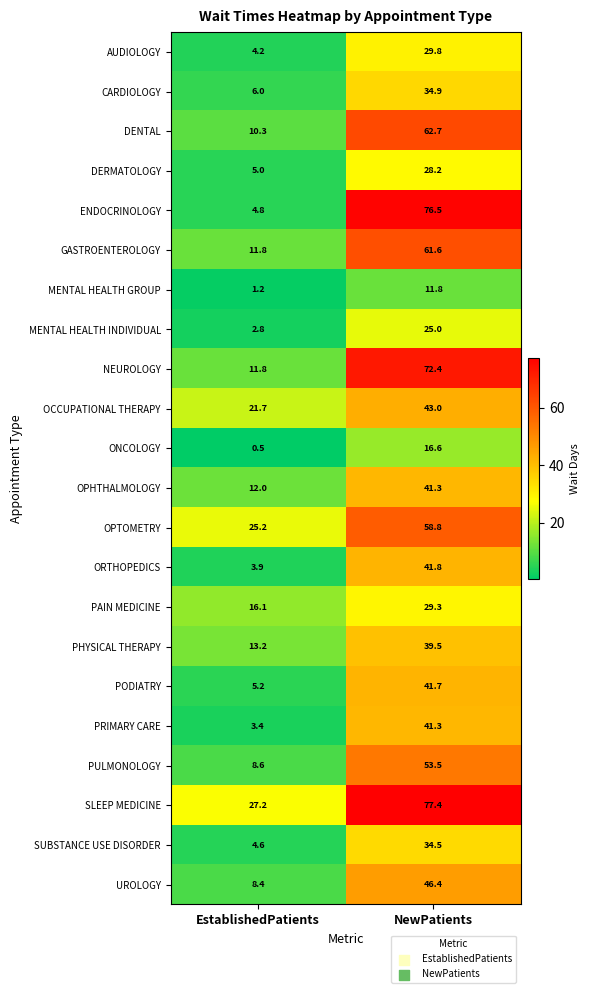

List the labels in order of CARDIOLOGY value, largest first.

NewPatients, EstablishedPatients